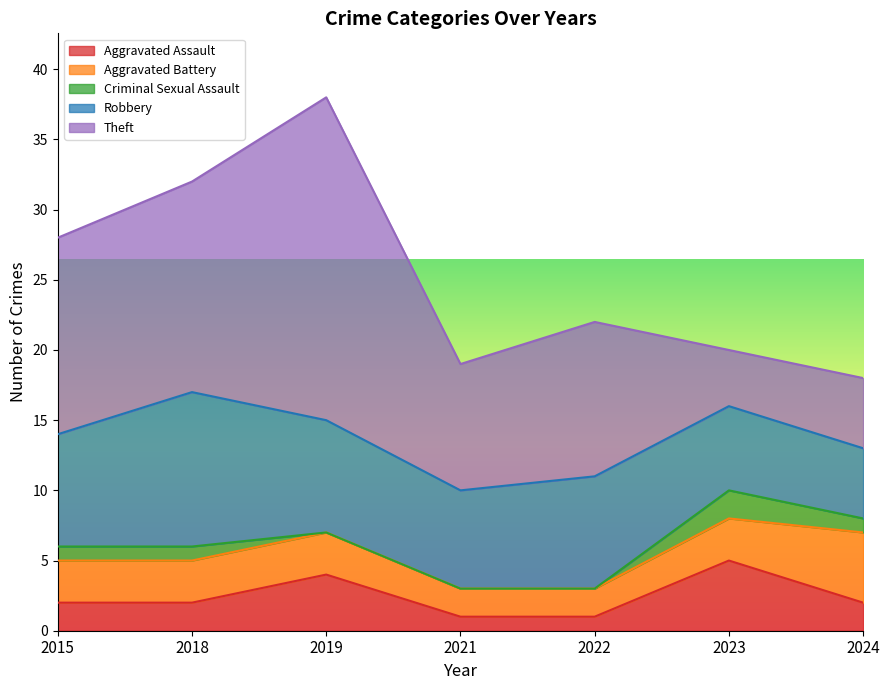

At which category does Theft reach its first local valley?

2021